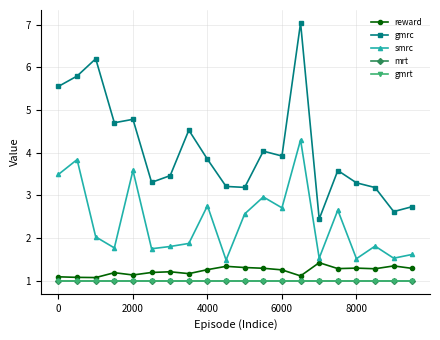

Is this an area chart (filled region under the line)?

No